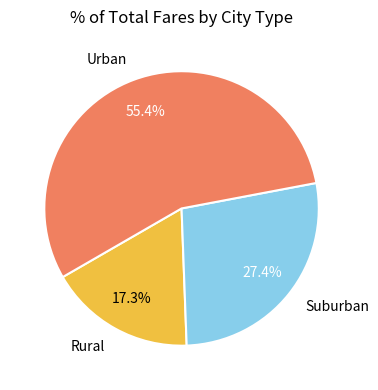

Does any single category account for the majority?

Yes